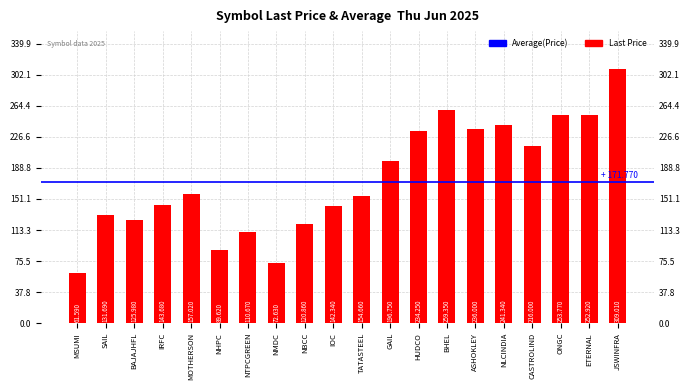

Rank the categories by value from highest to lowest.

JSWINFRA, BHEL, ONGC, ETERNAL, NLCINDIA, ASHOKLEY, HUDCO, CASTROLIND, GAIL, MOTHERSON, TATASTEEL, IRFC, IOC, SAIL, BAJAJHFL, NBCC, NTPCGREEN, NHPC, NMDC, MSUMI